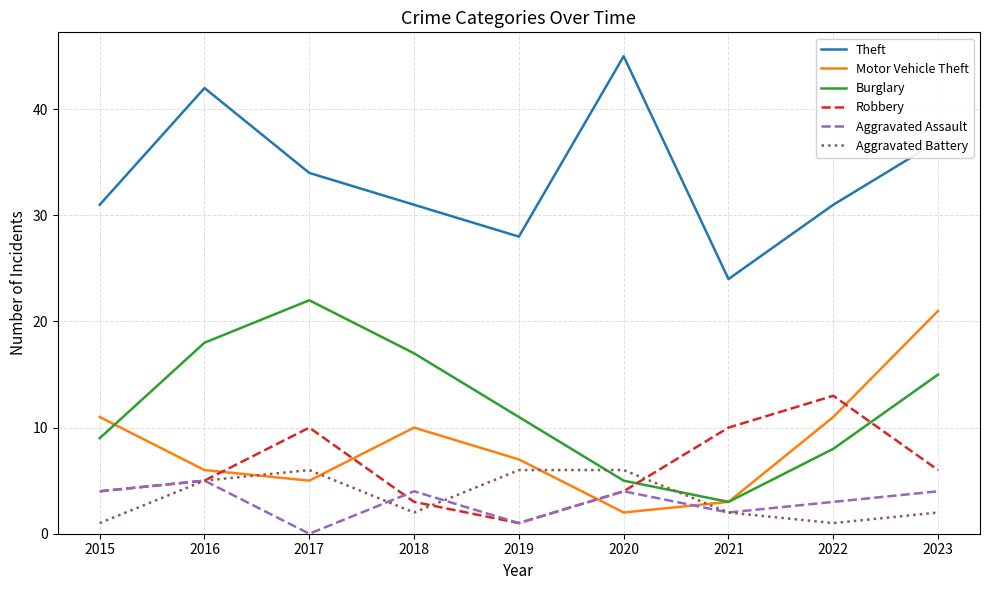

Reading right to left, what are all the values shown in this chart?

Theft: 37	31	24	45	28	31	34	42	31
Motor Vehicle Theft: 21	11	3	2	7	10	5	6	11
Burglary: 15	8	3	5	11	17	22	18	9
Robbery: 6	13	10	4	1	3	10	5	4
Aggravated Assault: 4	3	2	4	1	4	0	5	4
Aggravated Battery: 2	1	2	6	6	2	6	5	1